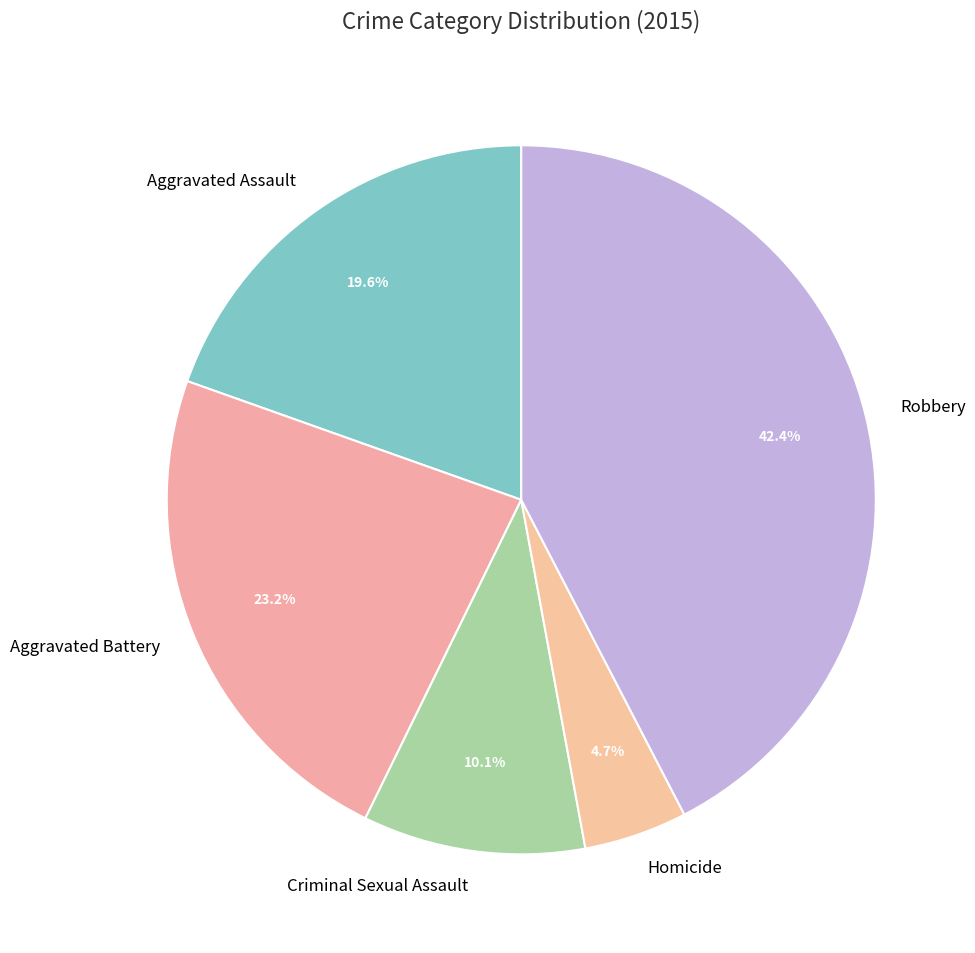

Which has a higher value, Aggravated Battery or Robbery?

Robbery